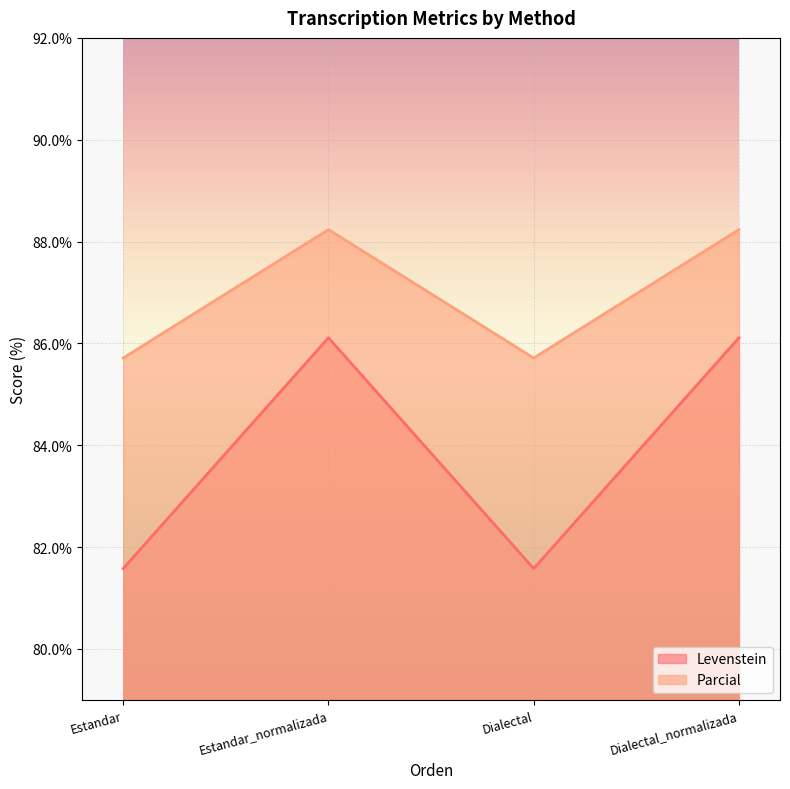

Which has a higher value, Estandar_normalizada or Dialectal_normalizada?

Estandar_normalizada